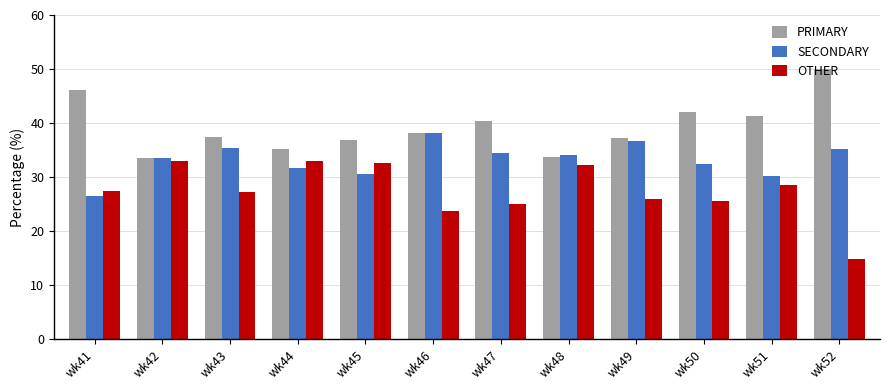

What is the maximum value for SECONDARY?

38.1